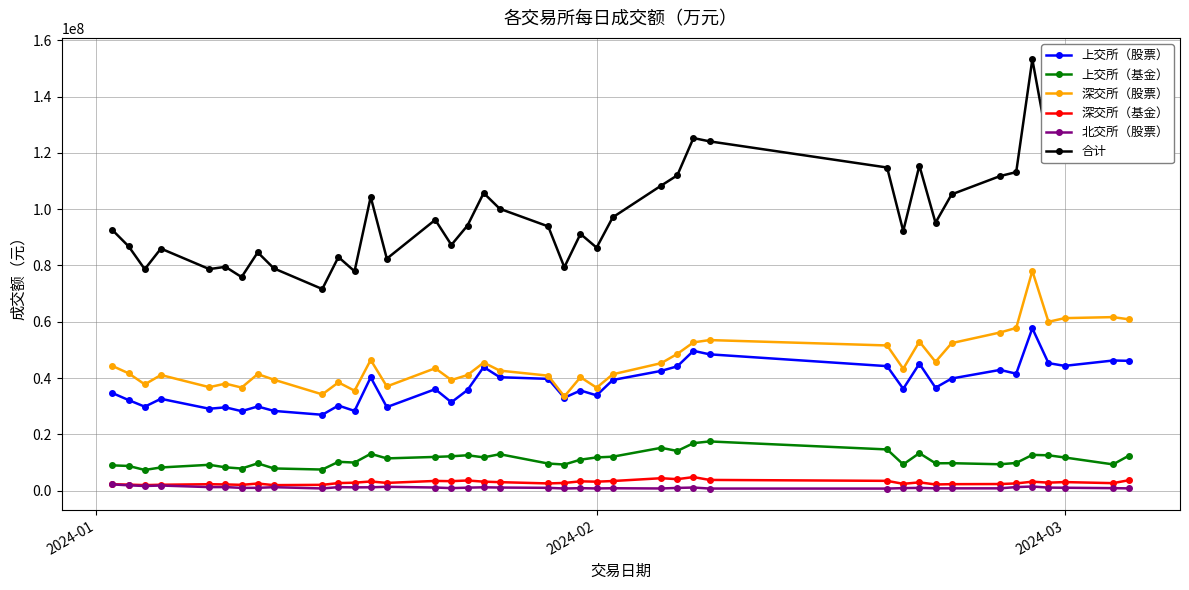

Which series has the largest range (max minus min)?

合计